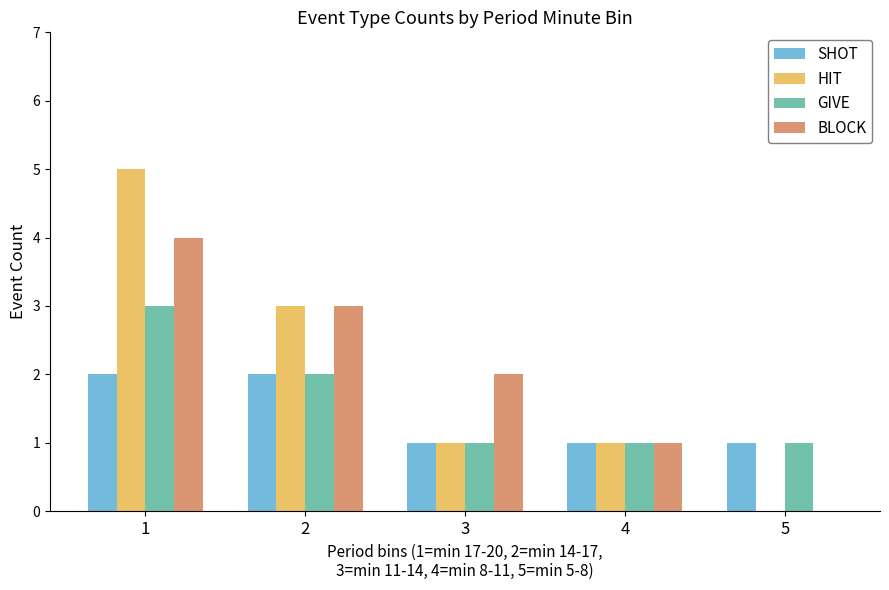

How many groups of bars are there?

5